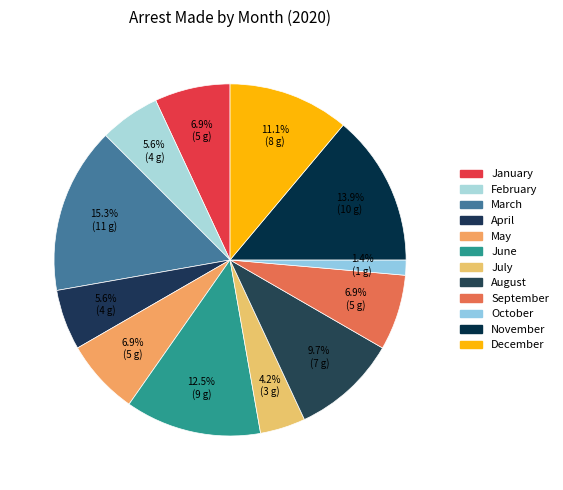

Rank the categories by value from highest to lowest.

March, November, June, December, August, January, May, September, February, April, July, October